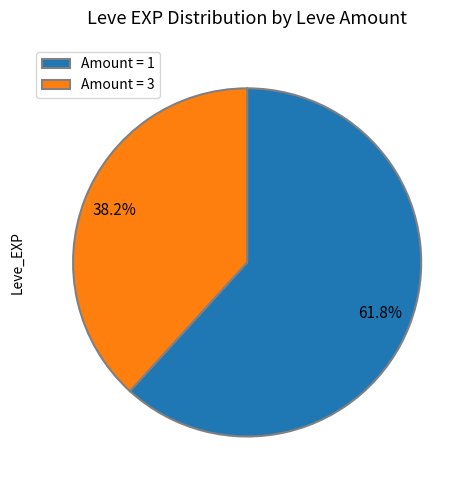

Rank the categories by value from highest to lowest.

Amount = 1, Amount = 3